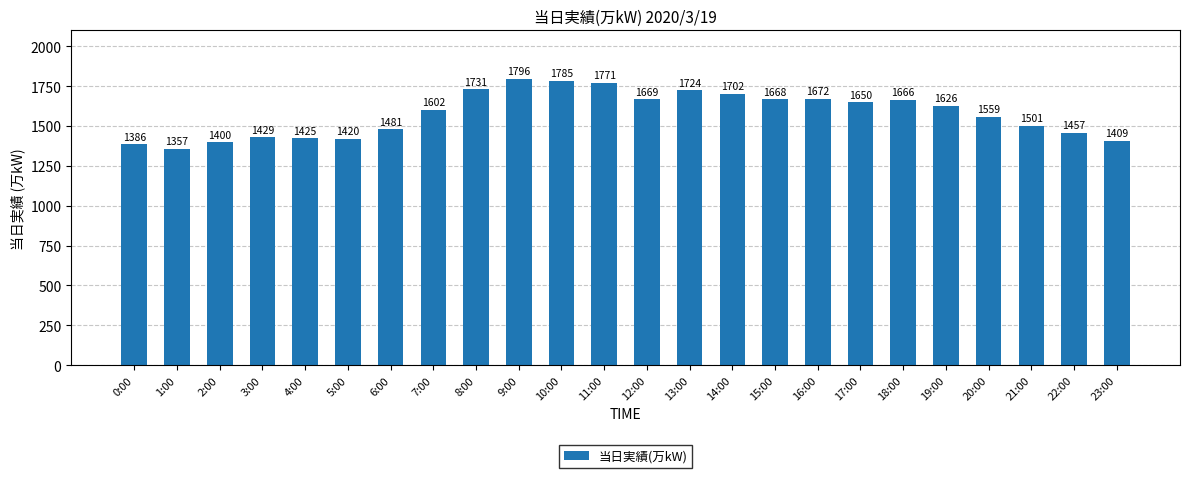

What is the smallest value displayed?

1357